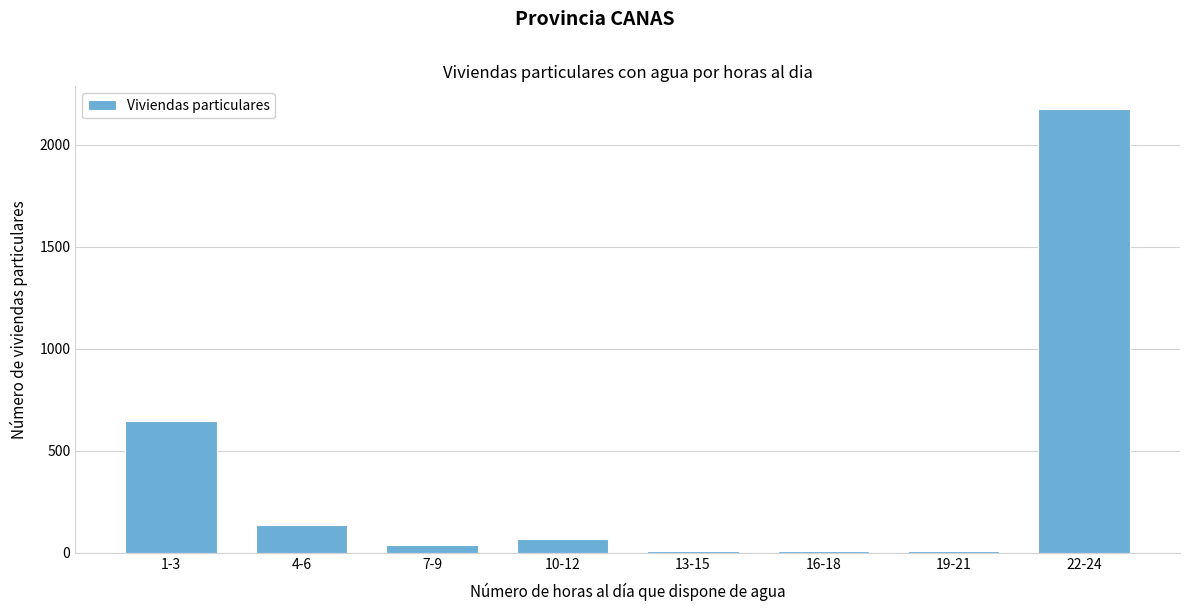

At which label is the value closest to 1092?

1-3